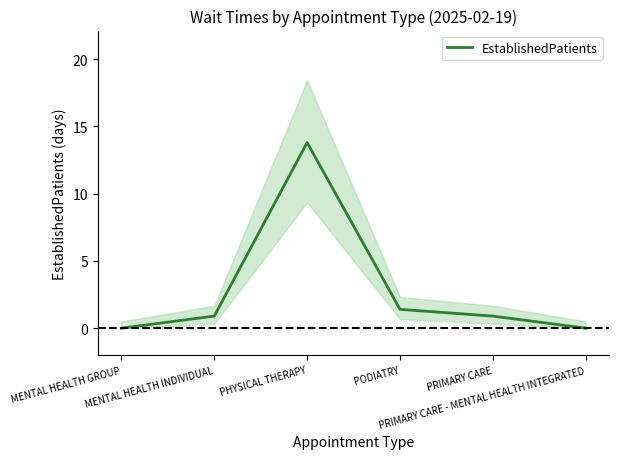

How many categories are shown in the chart?

6